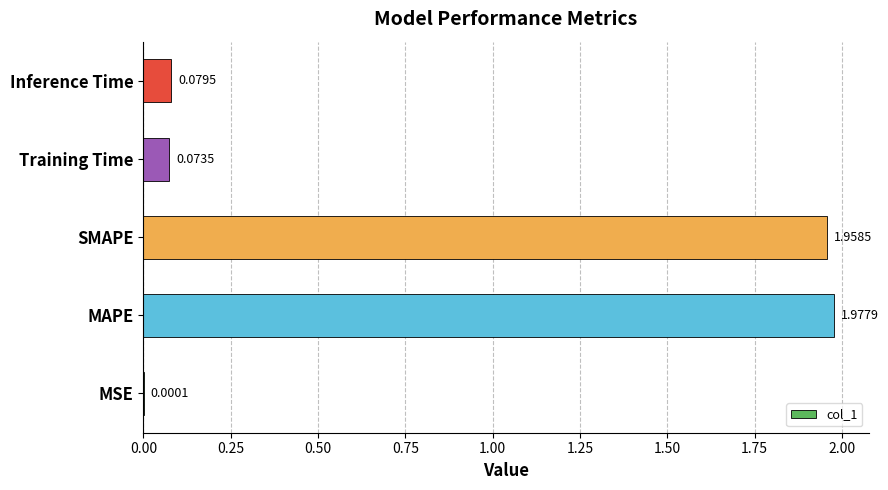

At which label is the value closest to 0?

MSE